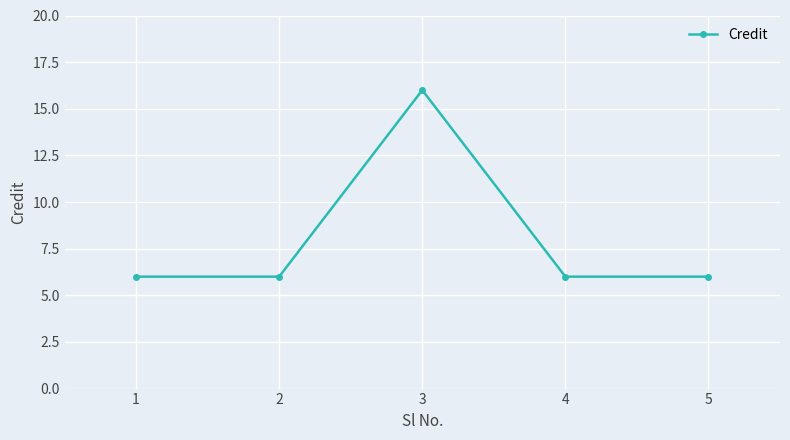

Which label corresponds to the largest value in the chart?

3